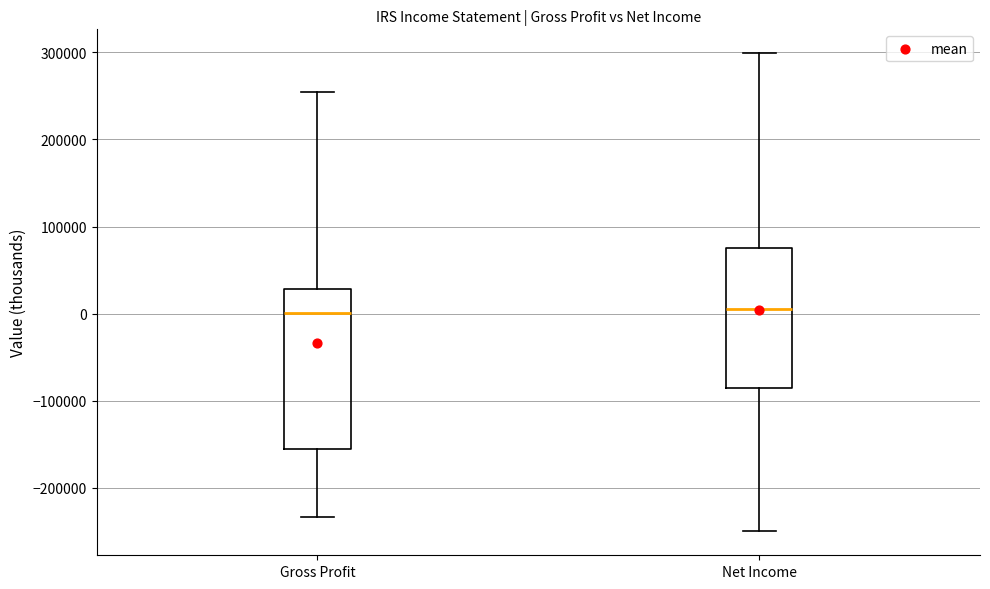

Reading left to right, read every box against the y-axis: the position of its median line, the range the box covers, and the ends of its whiskers. The values are not printed on the chart, so give them approximately, as read against the axis.

Gross Profit: median 0, box -160000 to 30000, whiskers -230000 to 250000
Net Income: median 10000, box -90000 to 80000, whiskers -250000 to 300000